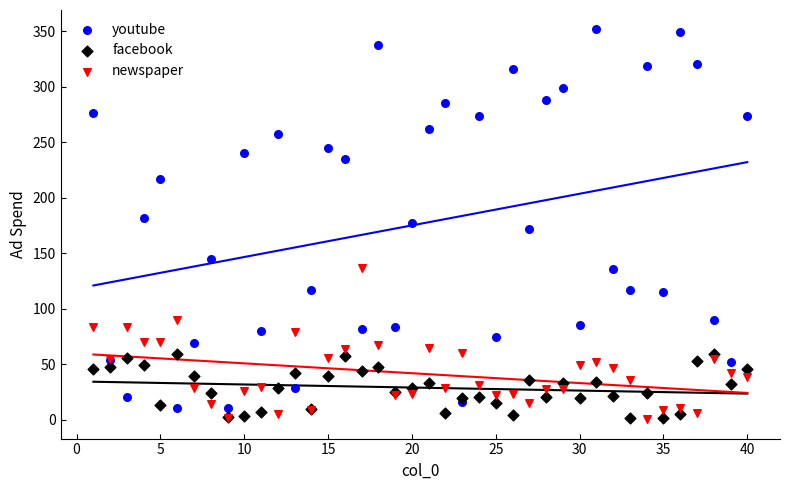

What is the X range (max minus min) for the scatter plot?

39.0